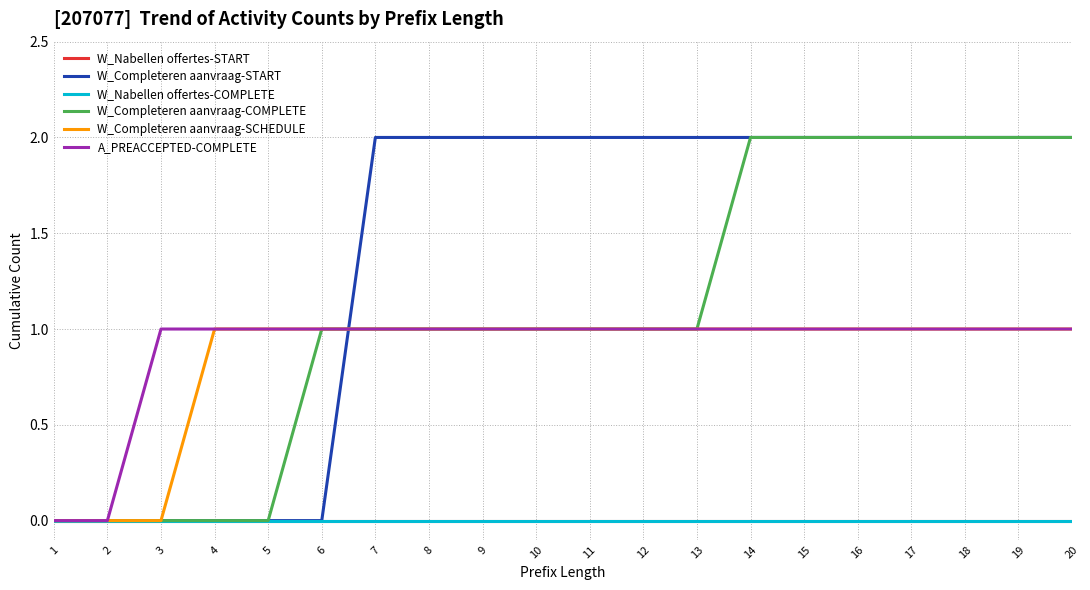

Is this an area chart (filled region under the line)?

No